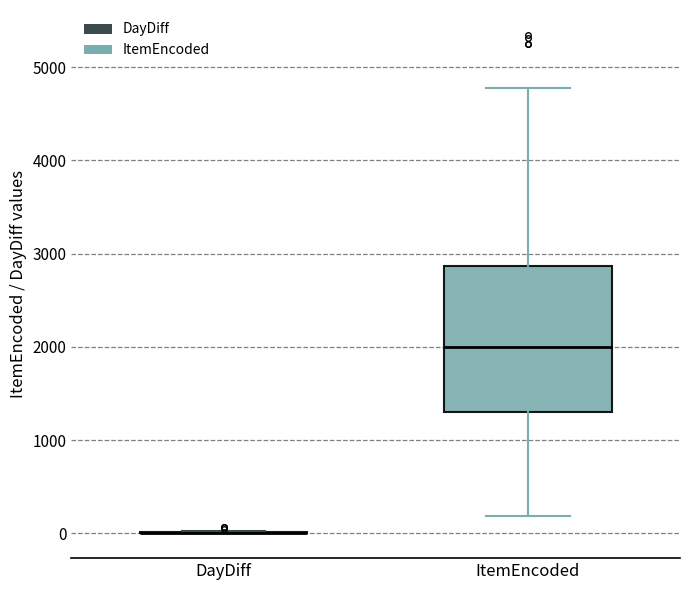

Where is the upper edge of the box for ItemEncoded on the y-axis? The values are not printed on the chart, so give them approximately, as read against the axis.

2900